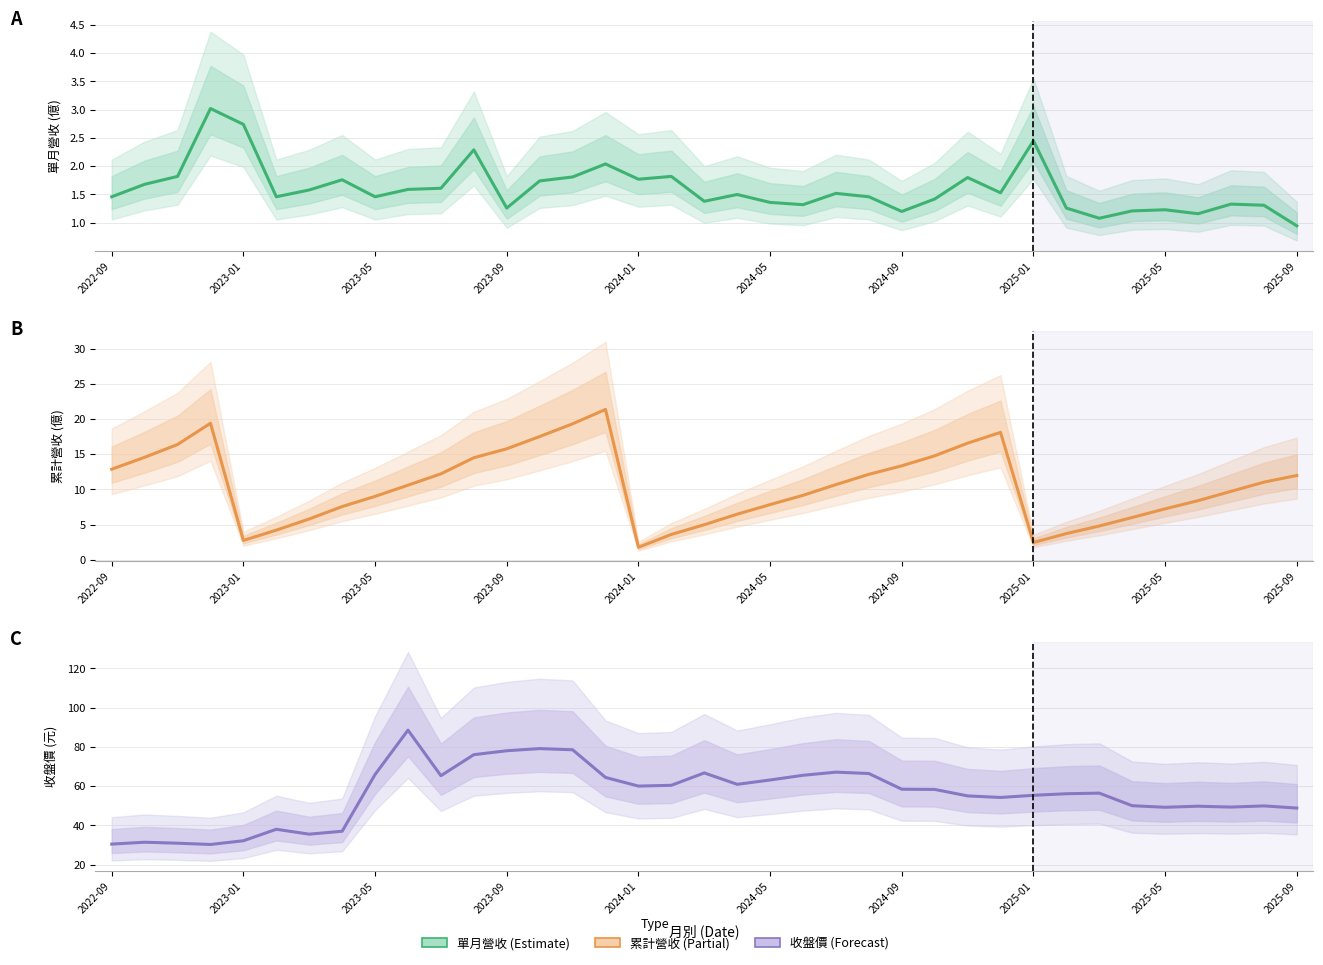

Is the value of 收盤價 at 24 greater than the value of 單月營收(億) at 35?

Yes